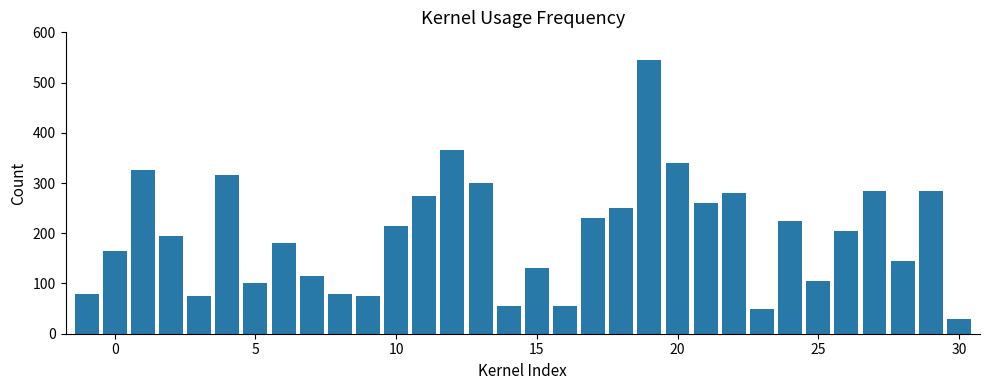

How many series are shown in this chart?

1